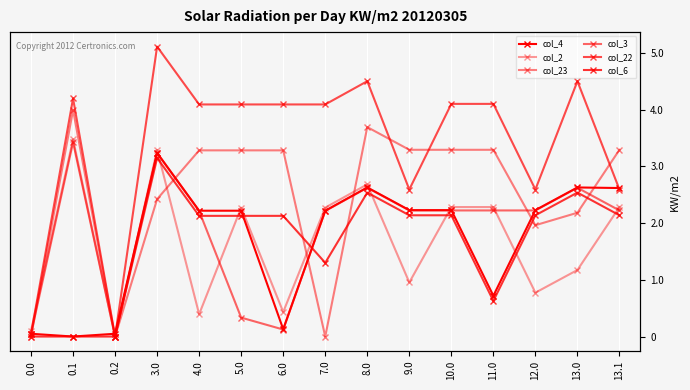

Is the value of col_4 at 0.2 greater than the value of col_22 at 12.0?

No